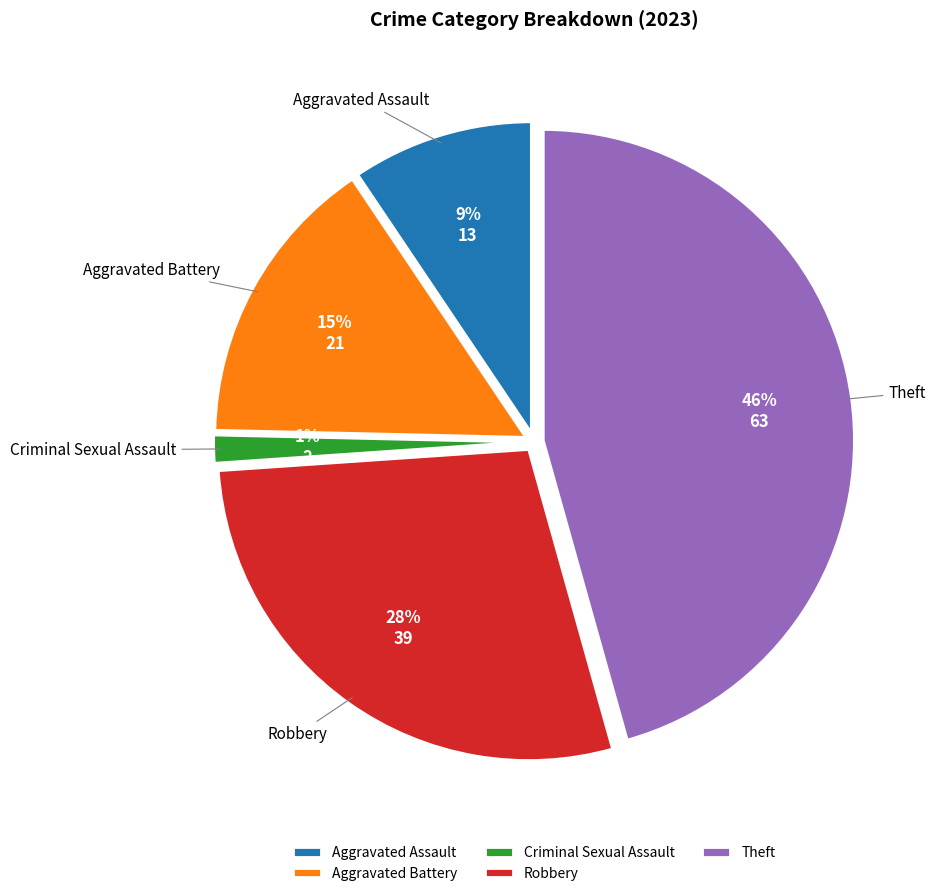

Rank the categories by value from lowest to highest.

Criminal Sexual Assault, Aggravated Assault, Aggravated Battery, Robbery, Theft